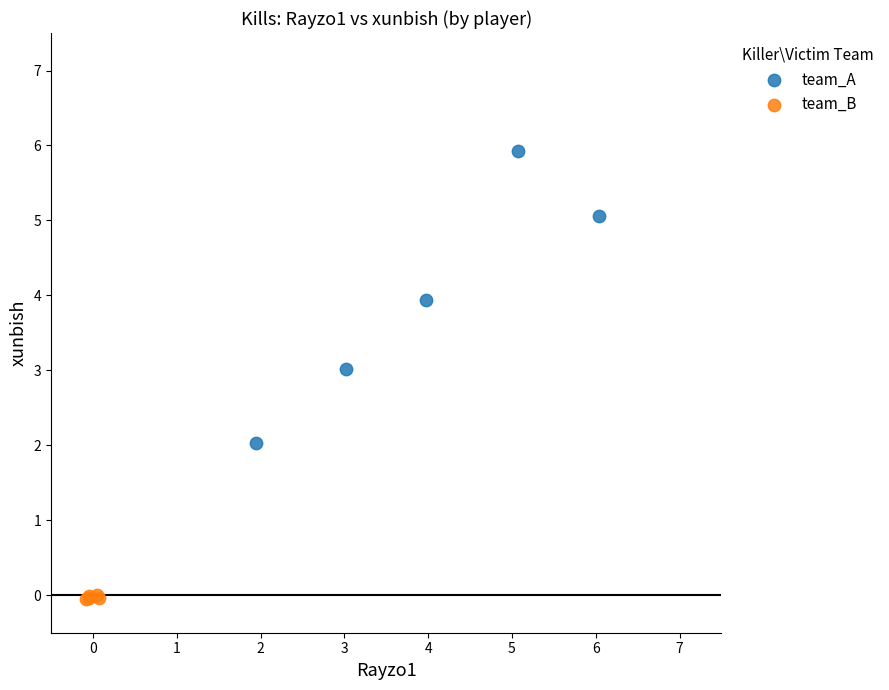

Which series contains the highest Y value?

team_A